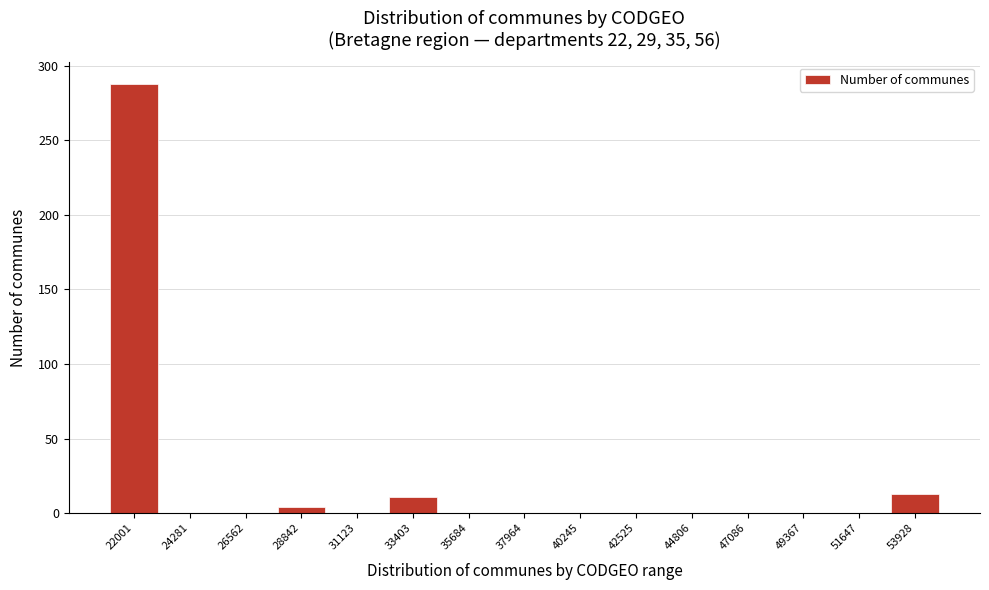

Reading left to right, transcribe all the data shown in this chart.

22001=288	24281=0	26562=0	28842=4	31123=0	33403=11	35684=0	37964=0	40245=0	42525=0	44806=0	47086=0	49367=0	51647=0	53928=13